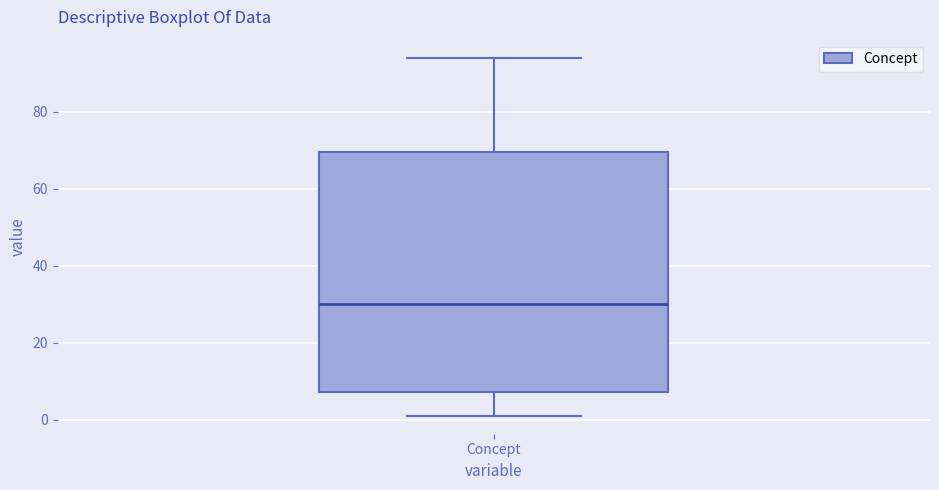

Transcribe this box plot: give where the median line is, the range the box spans, and where the two whiskers end, as read against the y-axis. The values are not printed on the chart, so give them approximately, as read against the axis.

median 30, box 8 to 70, whiskers 2 to 94